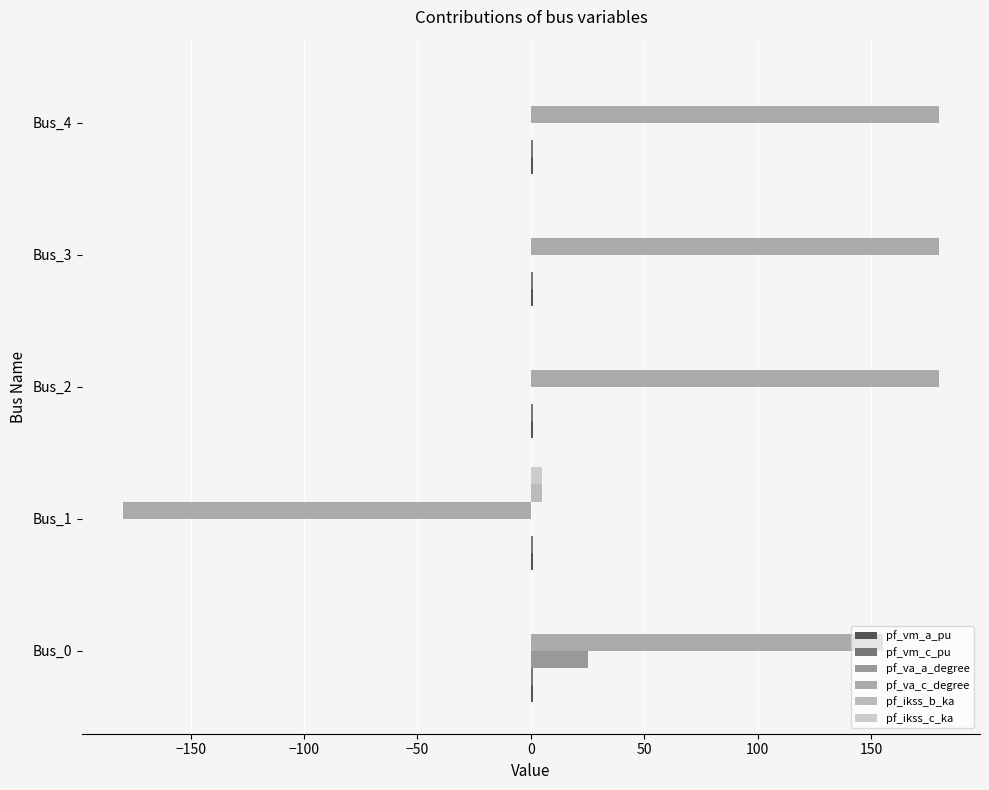

Count the number of categories in the chart.

5